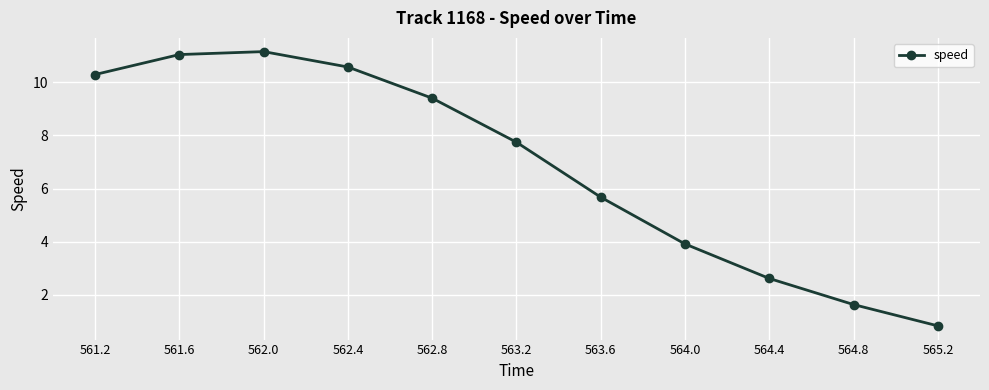

List the labels in order of value, smallest first.

565.2, 564.8, 564.4, 564.0, 563.6, 563.2, 562.8, 561.2, 562.4, 561.6, 562.0